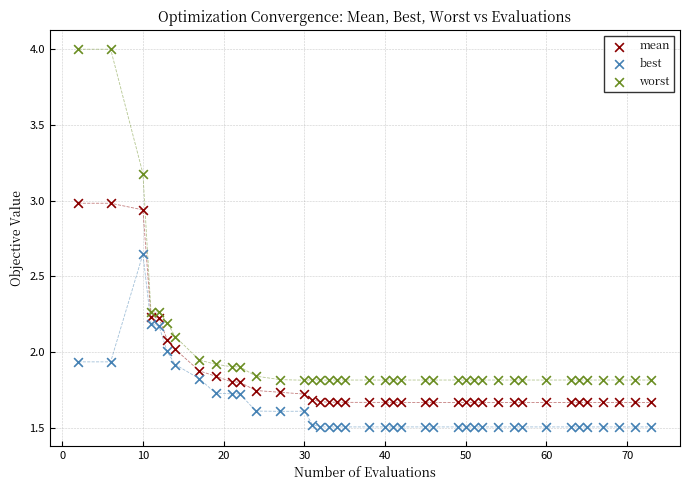

What are all the series names shown in the legend?

mean, best, worst